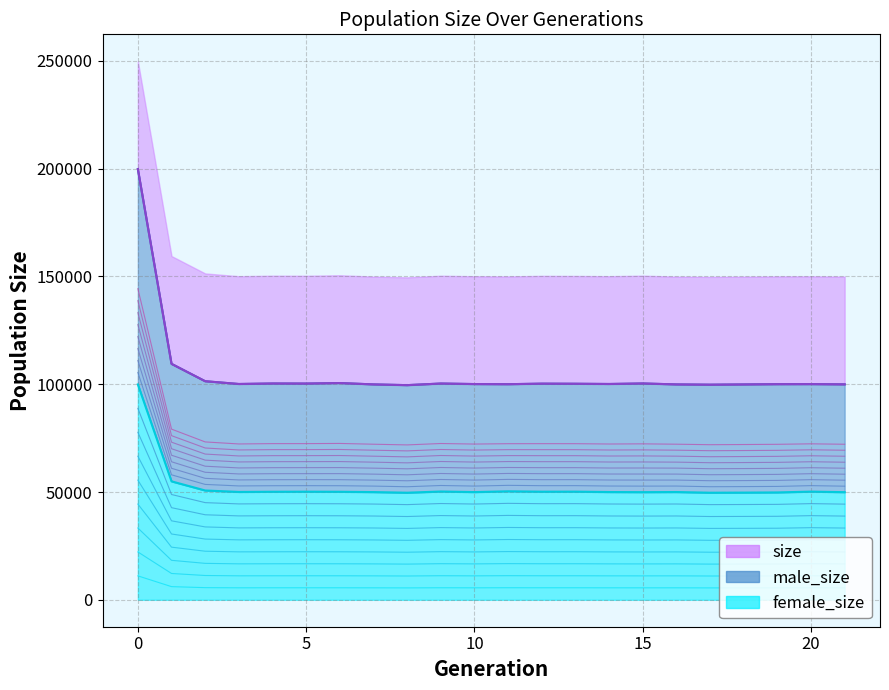

What is the minimum value for female_size?

49670